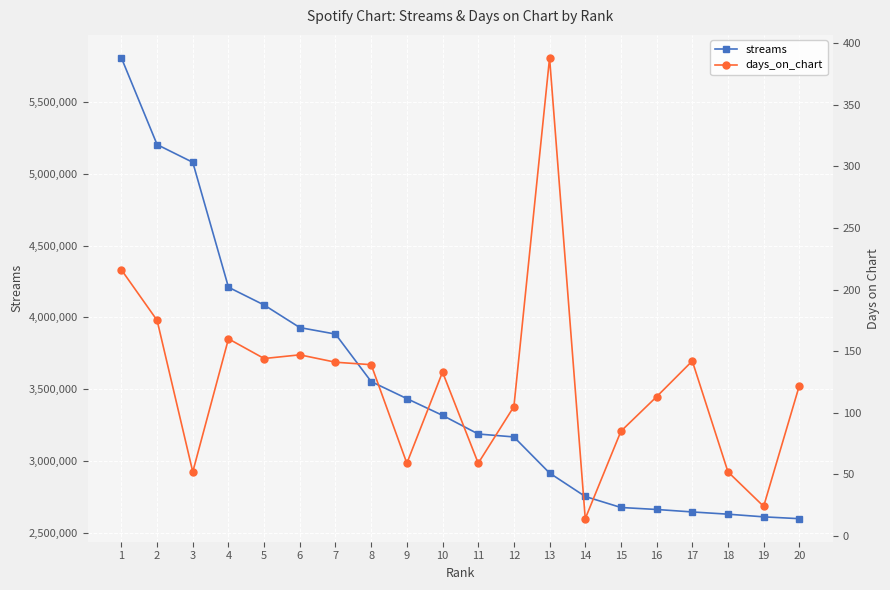

Is the value of days_on_chart at 13 greater than the value of streams at 13?

No